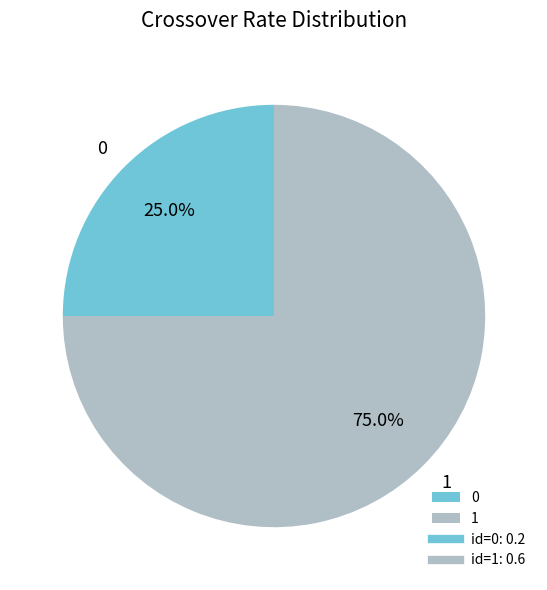

Is it true that 0 is 25% of the pie?

True